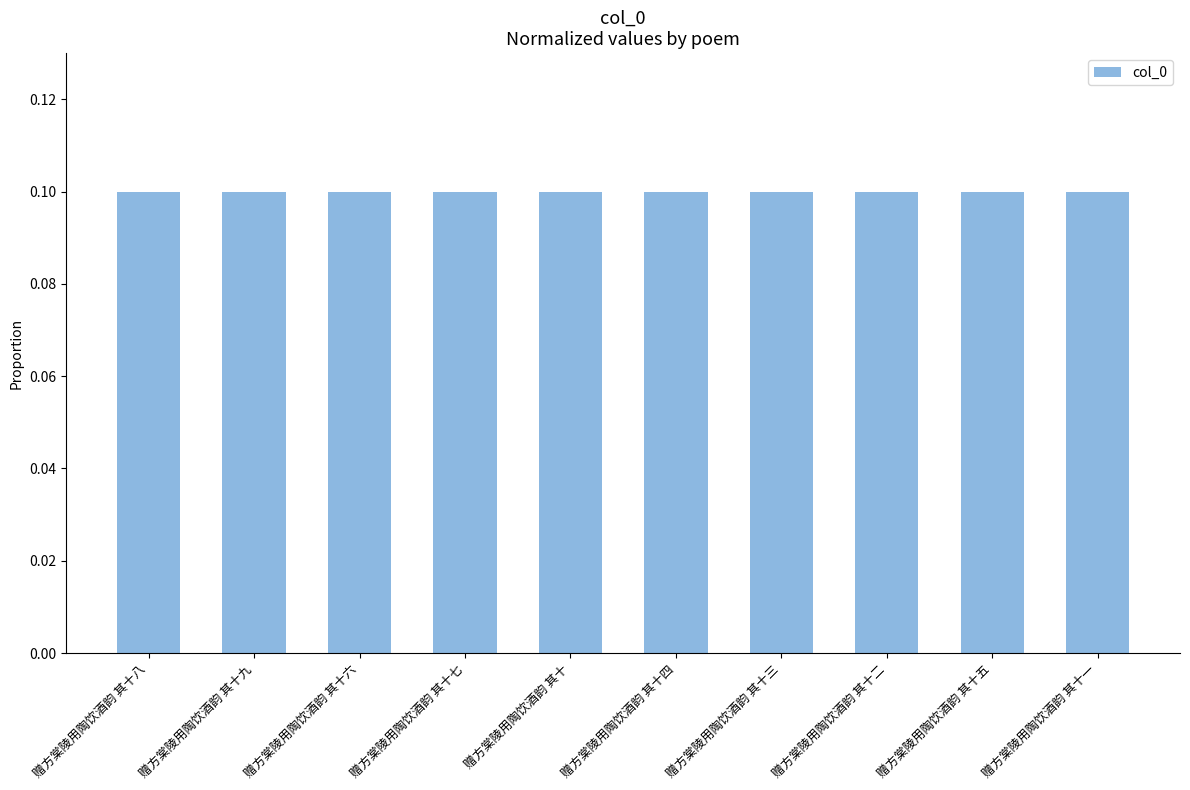

What is the smallest value displayed?

0.1